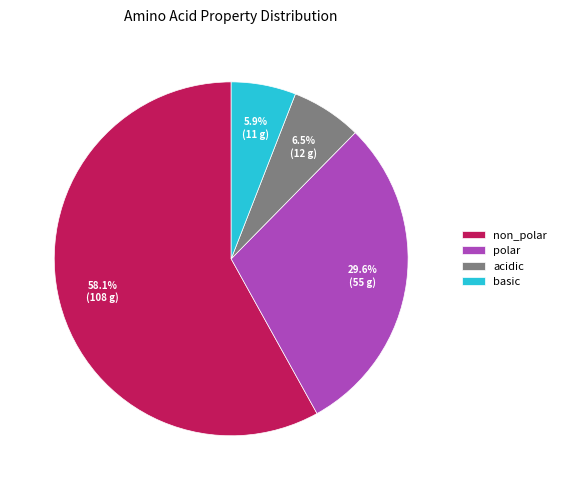

What is the smallest slice in the pie chart?

basic